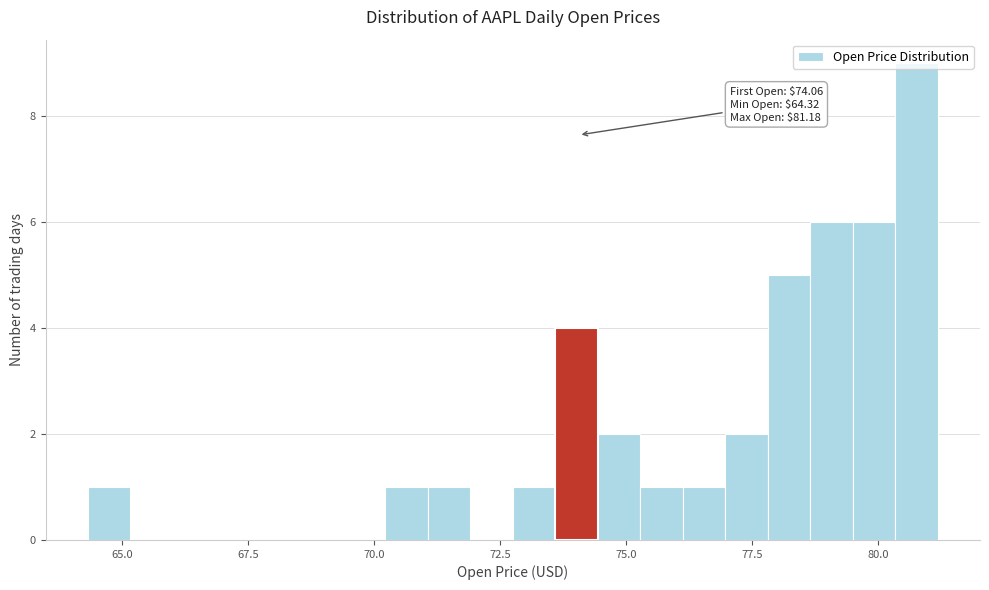

Around what value on the x-axis is the tallest bar? Give the approximate position of its centre, as read against the axis.

81.0